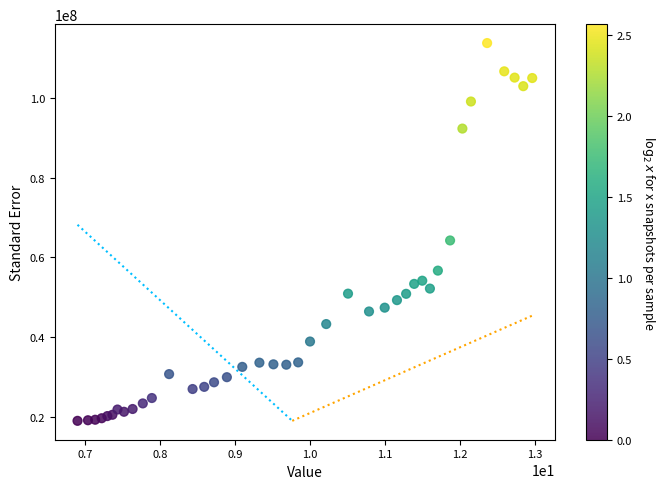

What Y value in the scatter plot is closest to 66391008?

64265971